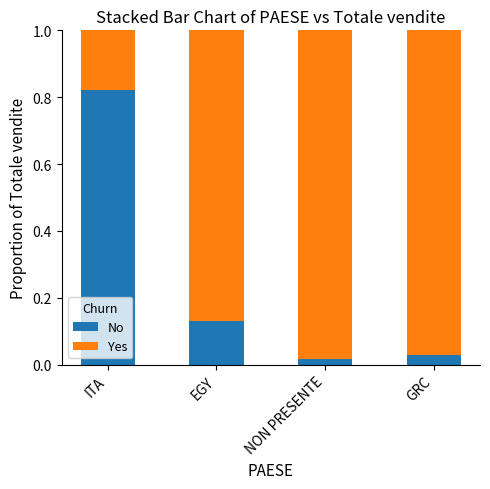

The No series shows 1.2 at ITA. True or false?

False